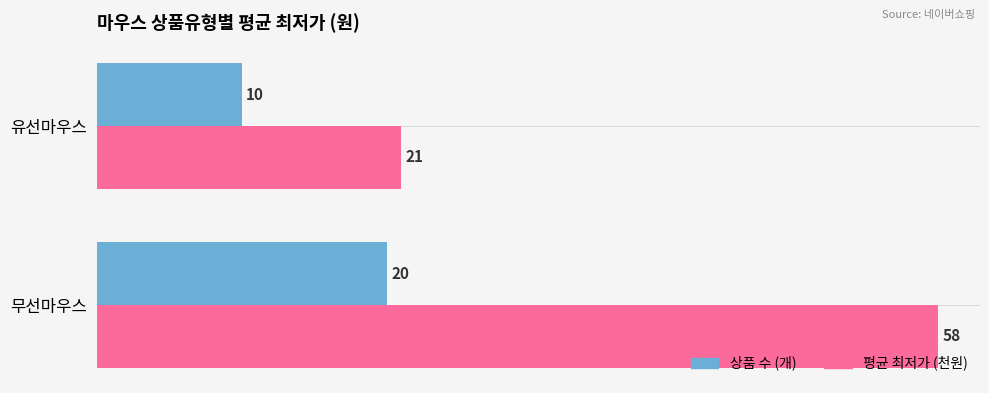

Rank the series by their average value, from lowest to highest.

상품 수 (개), 평균 최저가 (천원)